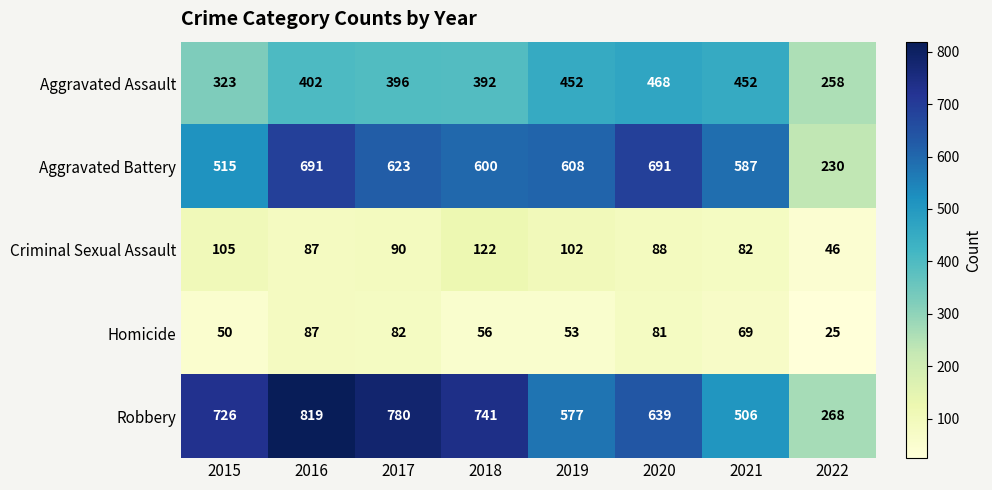

How many series are shown in this chart?

5